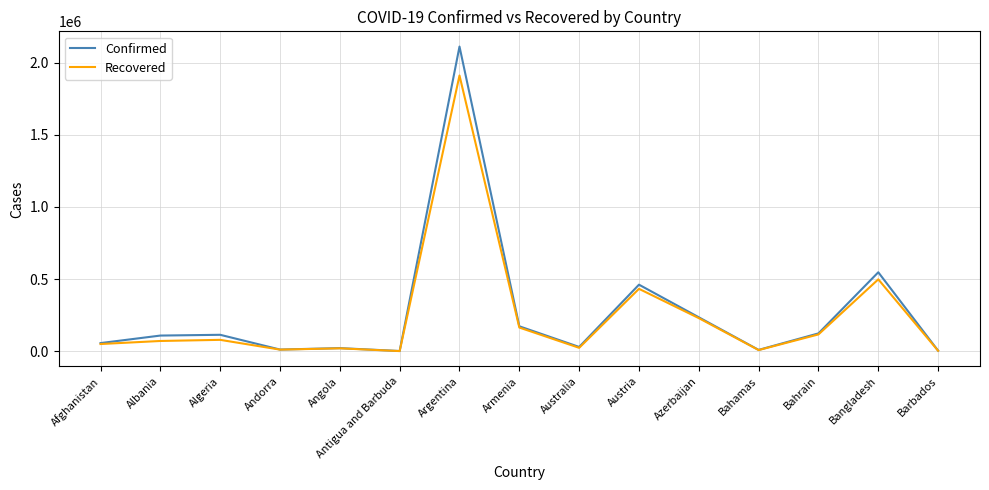

Which series has the largest range (max minus min)?

Confirmed